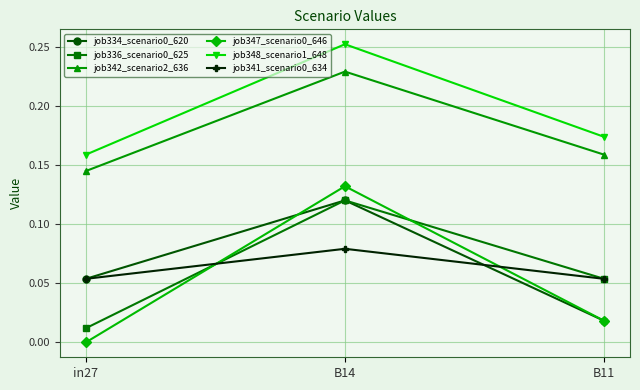

The value of job347_scenario0_646 at in27 is 0.0. True or false?

True